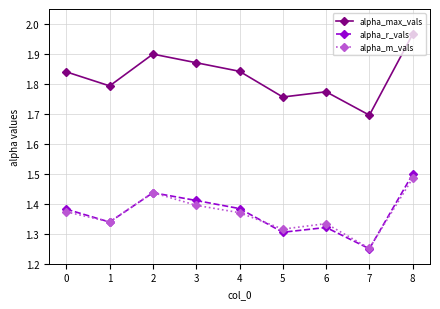

What are all the series names shown in the legend?

alpha_max_vals, alpha_r_vals, alpha_m_vals